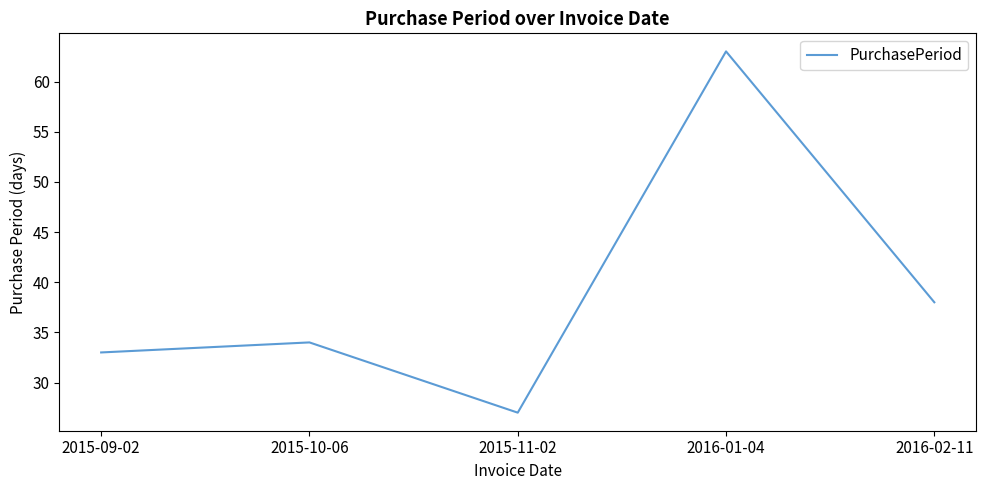

The chart shows a value of 33 at 2015-09-02. True or false?

True